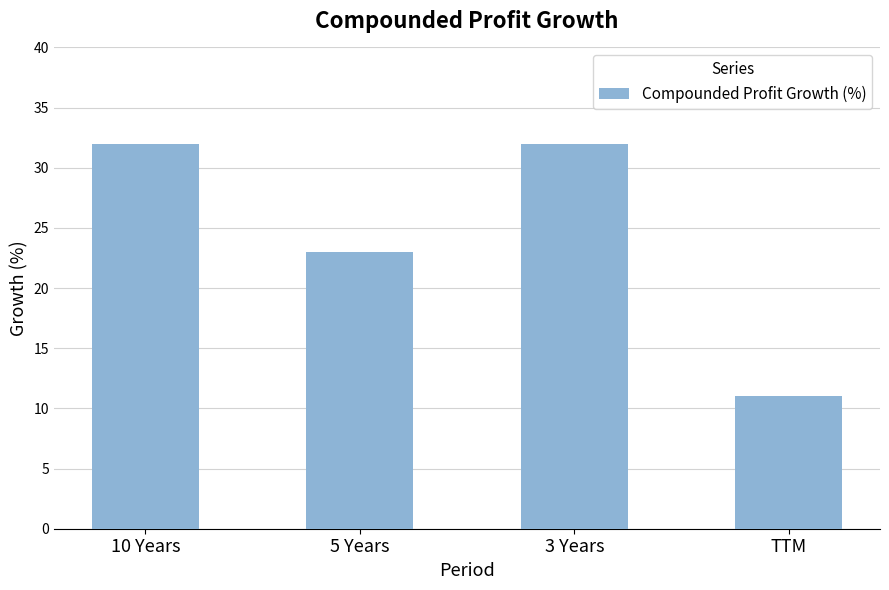

Reading left to right, extract all data points from this chart.

32	23	32	11